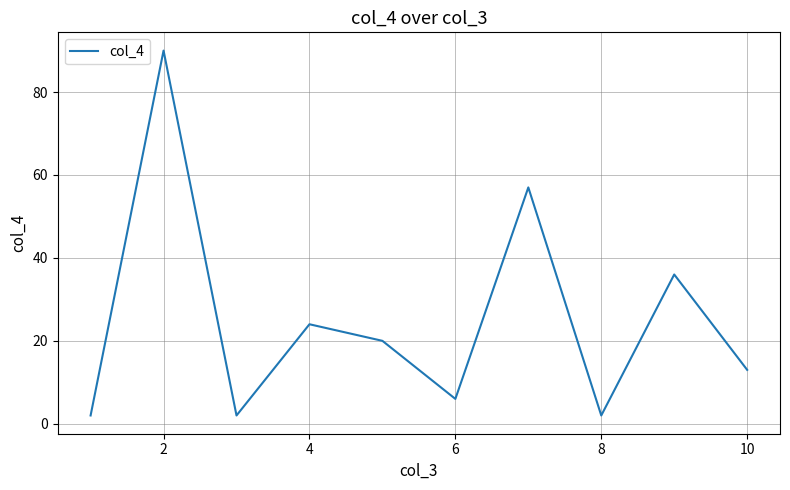

Count the number of data series in this chart.

1